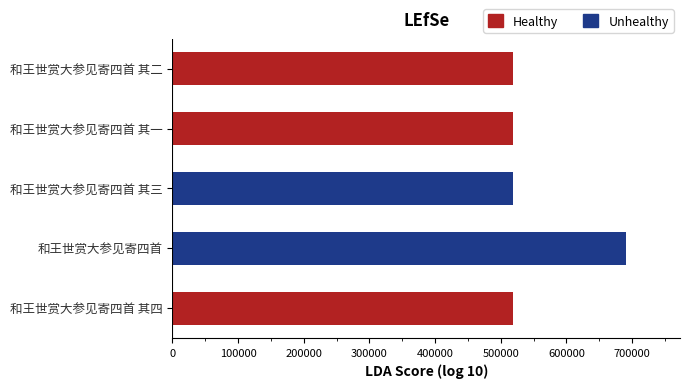

What is the change in value from 和王世赏大参见寄四首 to 和王世赏大参见寄四首 其一?

-171447